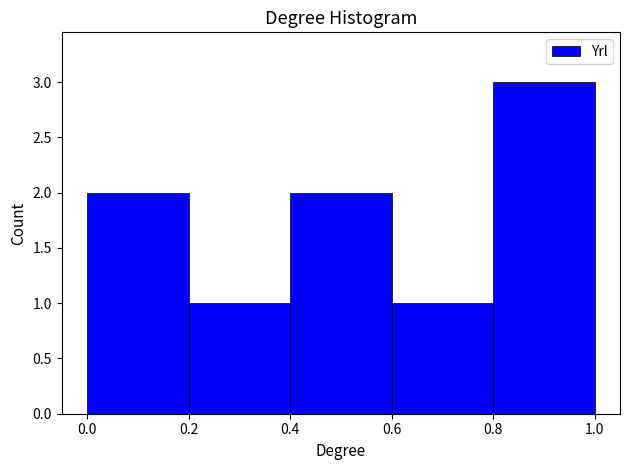

Reading left to right, transcribe this chart: for each bar, give the range it covers on the x-axis and its height. The values are not printed on the chart, so give them approximately, as read against the axis.

0.0 to 0.2: 2
0.2 to 0.4: 1
0.4 to 0.6: 2
0.6 to 0.8: 1
0.8 to 1.0: 3